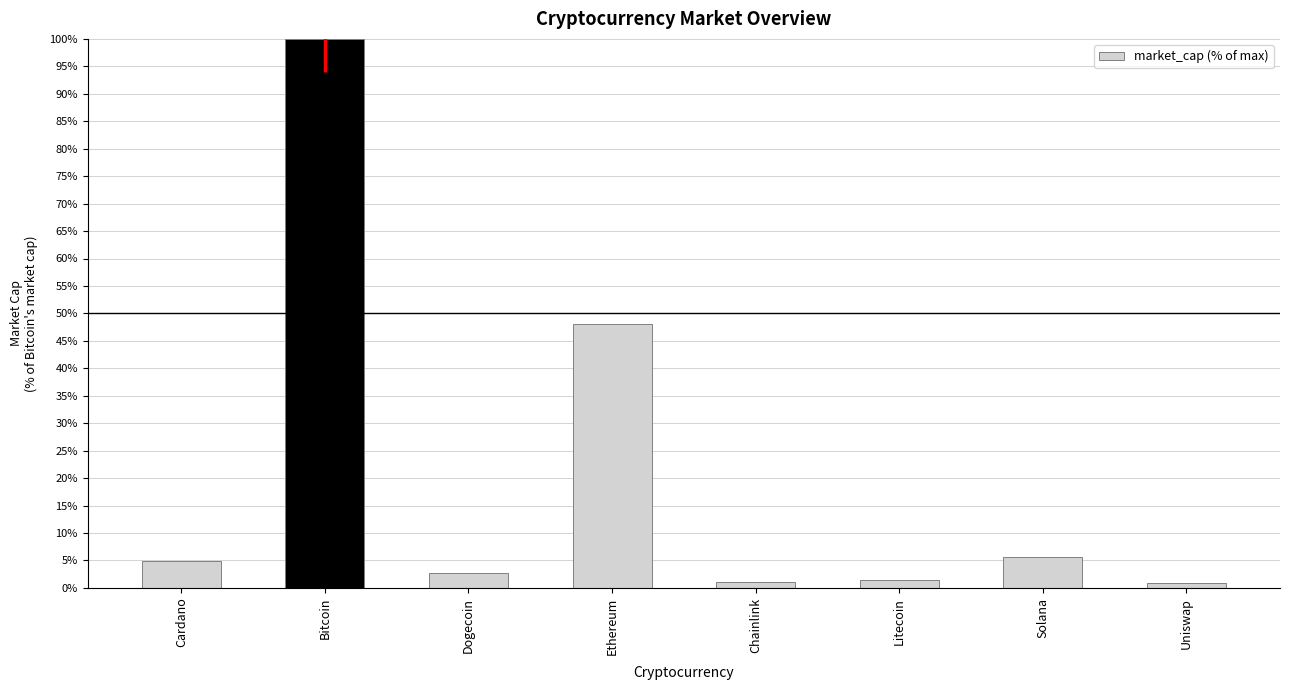

Where is the data nearest to the value 50?

Ethereum